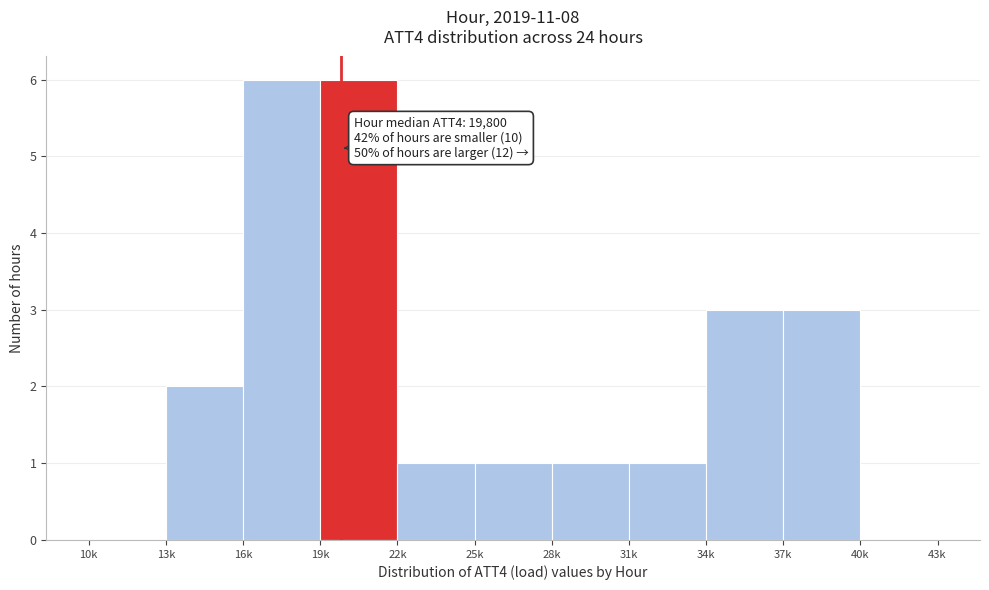

Reading left to right, transcribe all the data shown in this chart.

10k=0	13k=2	16k=6	19k=6	22k=1	25k=1	28k=1	31k=1	34k=3	37k=3	40k=0